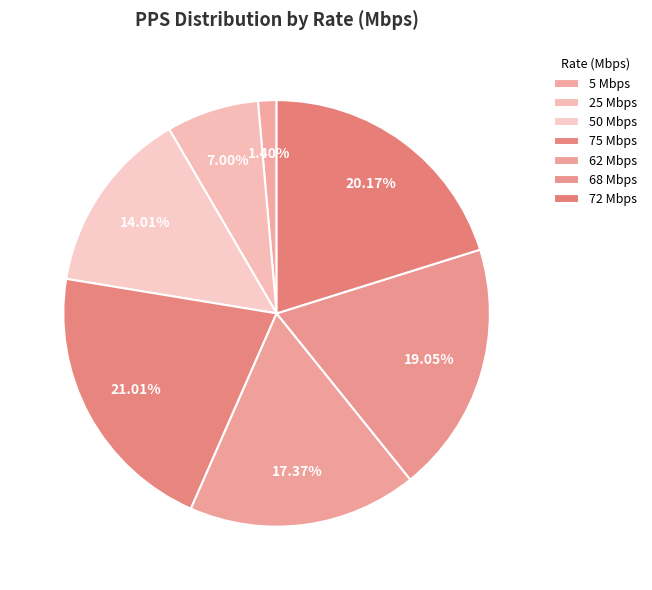

Count the number of slices in the pie.

7